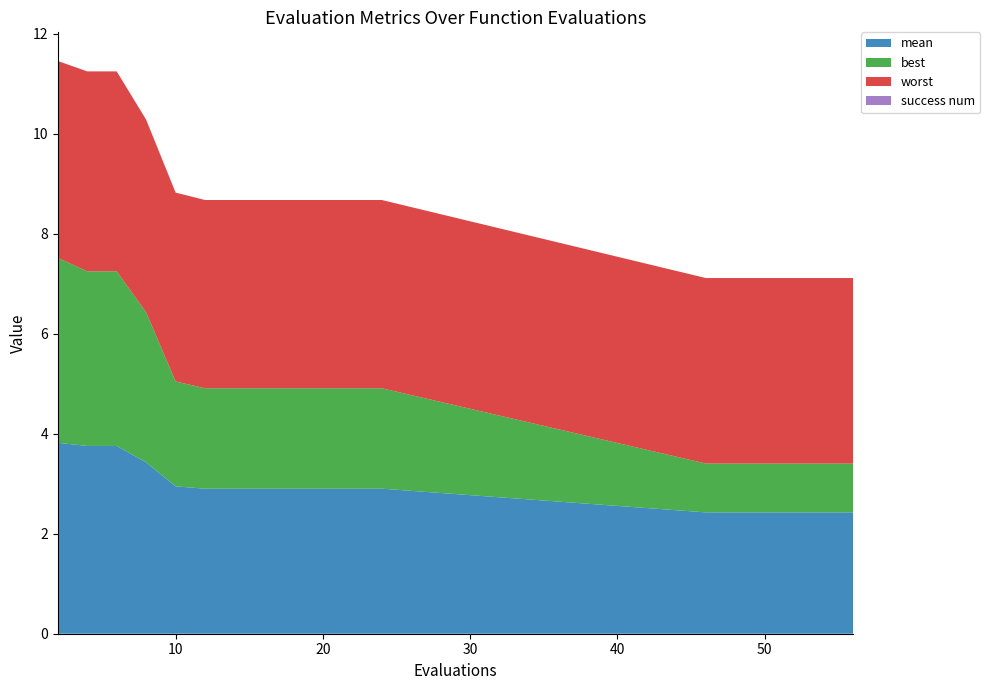

Reading right to left, extract all data points from this chart.

mean: 2.4	2.4	2.4	2.4	2.4	2.4	2.4	2.9	2.9	2.9	2.9	2.9	2.9	2.9	2.9	3.4	3.8	3.8	3.8
best: 1.0	1.0	1.0	1.0	1.0	1.0	1.0	2.0	2.0	2.0	2.0	2.0	2.0	2.0	2.1	3.0	3.5	3.5	3.7
worst: 3.7	3.7	3.7	3.7	3.7	3.7	3.7	3.8	3.8	3.8	3.8	3.8	3.8	3.8	3.8	3.9	4.0	4.0	3.9
success num: 0.0	0.0	0.0	0.0	0.0	0.0	0.0	0.0	0.0	0.0	0.0	0.0	0.0	0.0	0.0	0.0	0.0	0.0	0.0